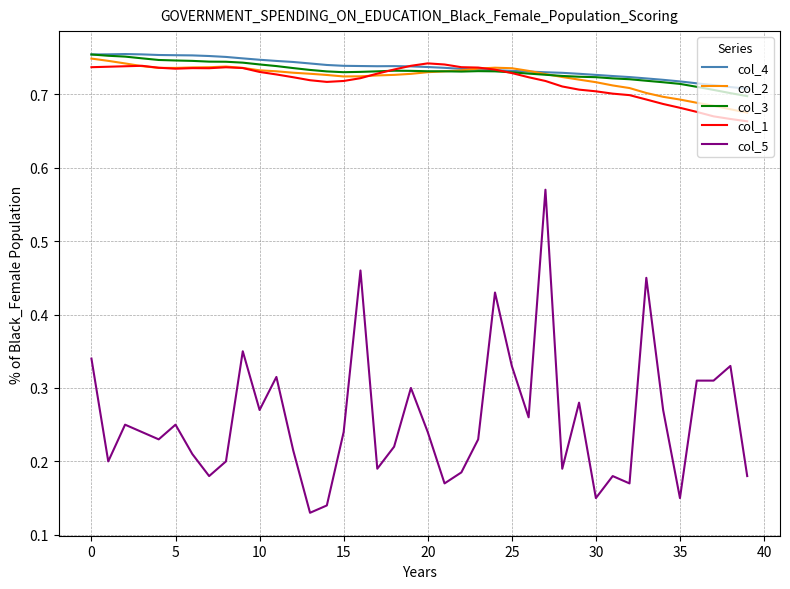

Which series has the widest spread of values?

col_5